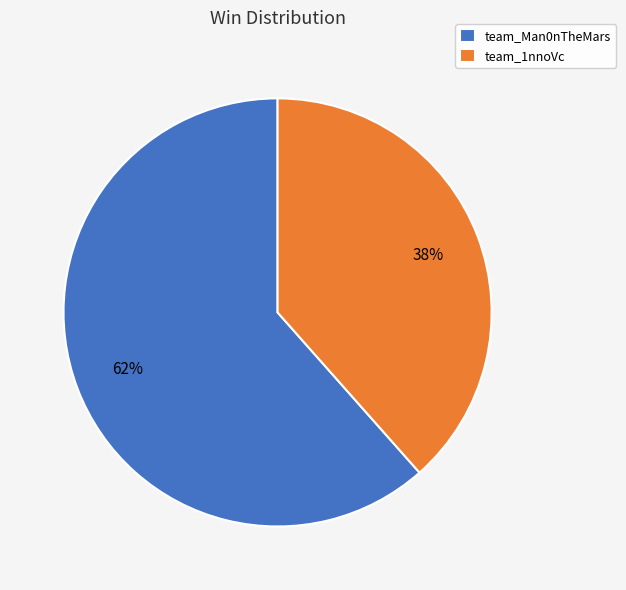

Does any single category account for the majority?

Yes